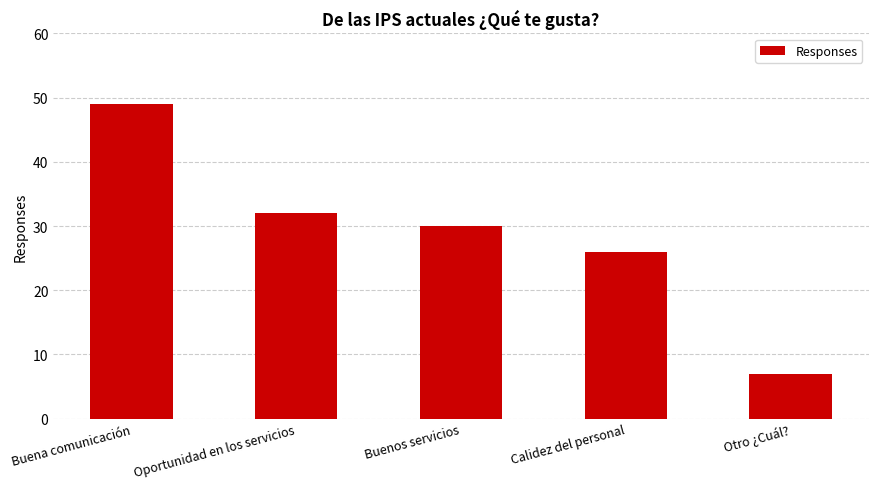

What is the change in value from Buena comunicación to Otro ¿Cuál??

-42